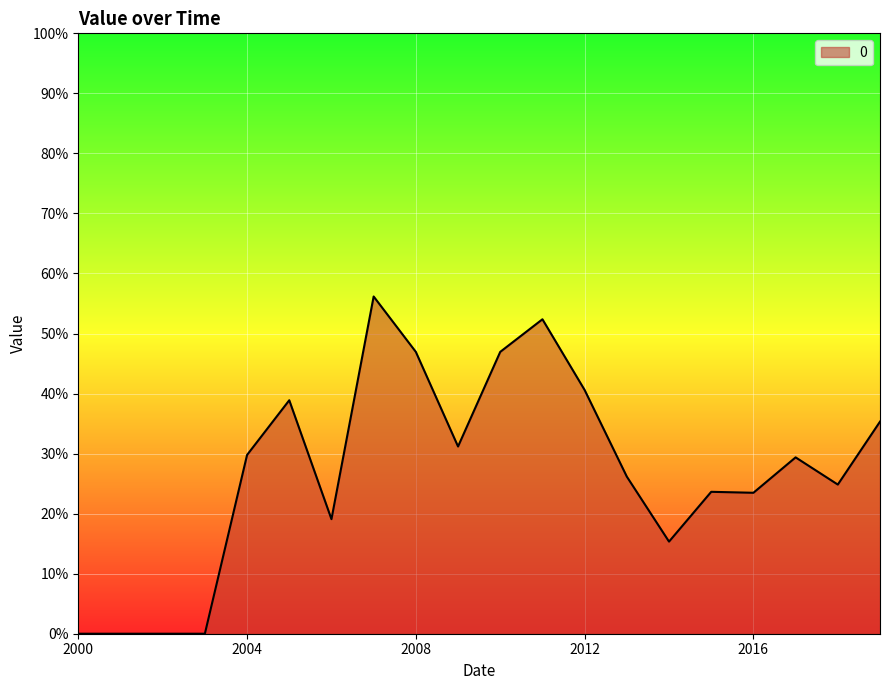

Which category has the lowest value across all series?

2000